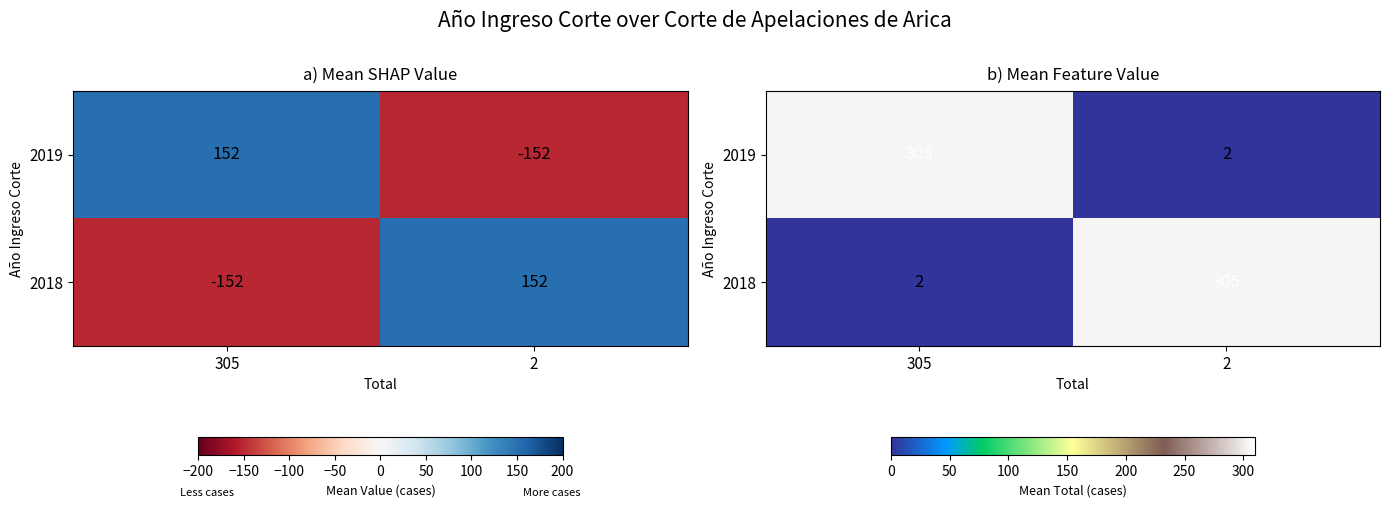

Is the value of 2019 at 305 greater than the value of 2018 at 305?

Yes